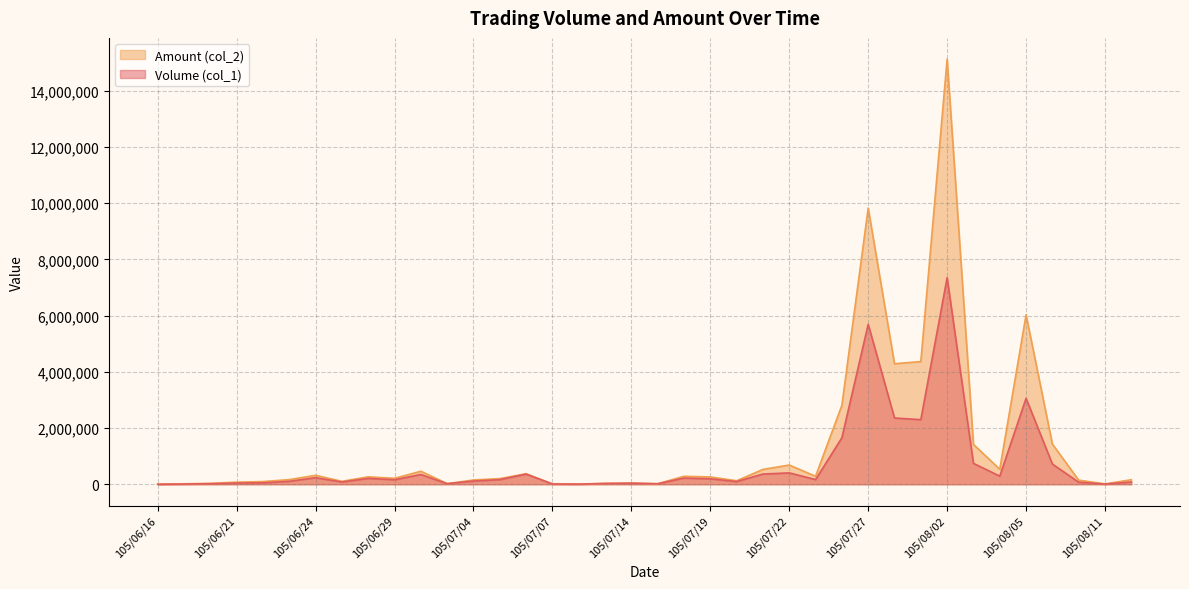

Does the chart display data point markers on the line(s)?

No